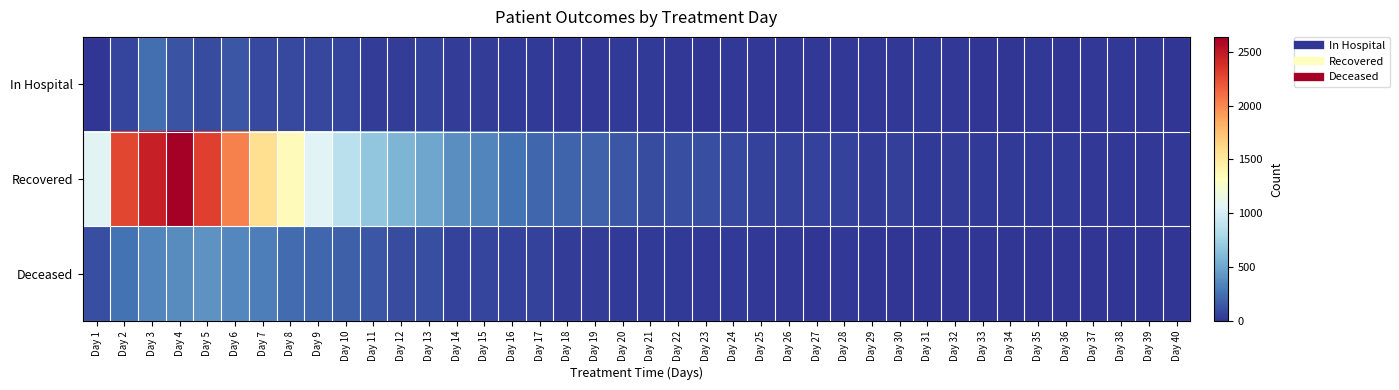

Between Day 5 and Day 28, which series saw the biggest shift?

Recovered